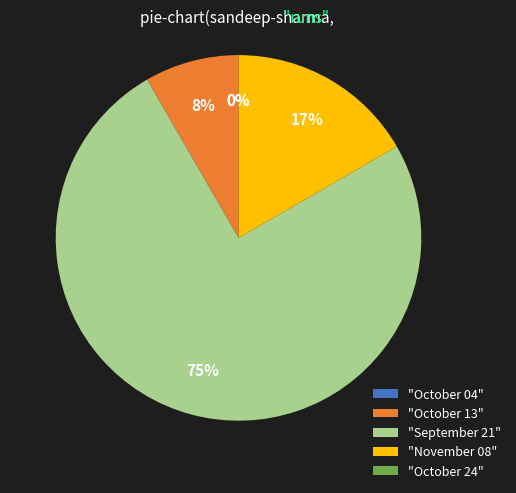

To the nearest percent, what portion does November 08 represent?

17%